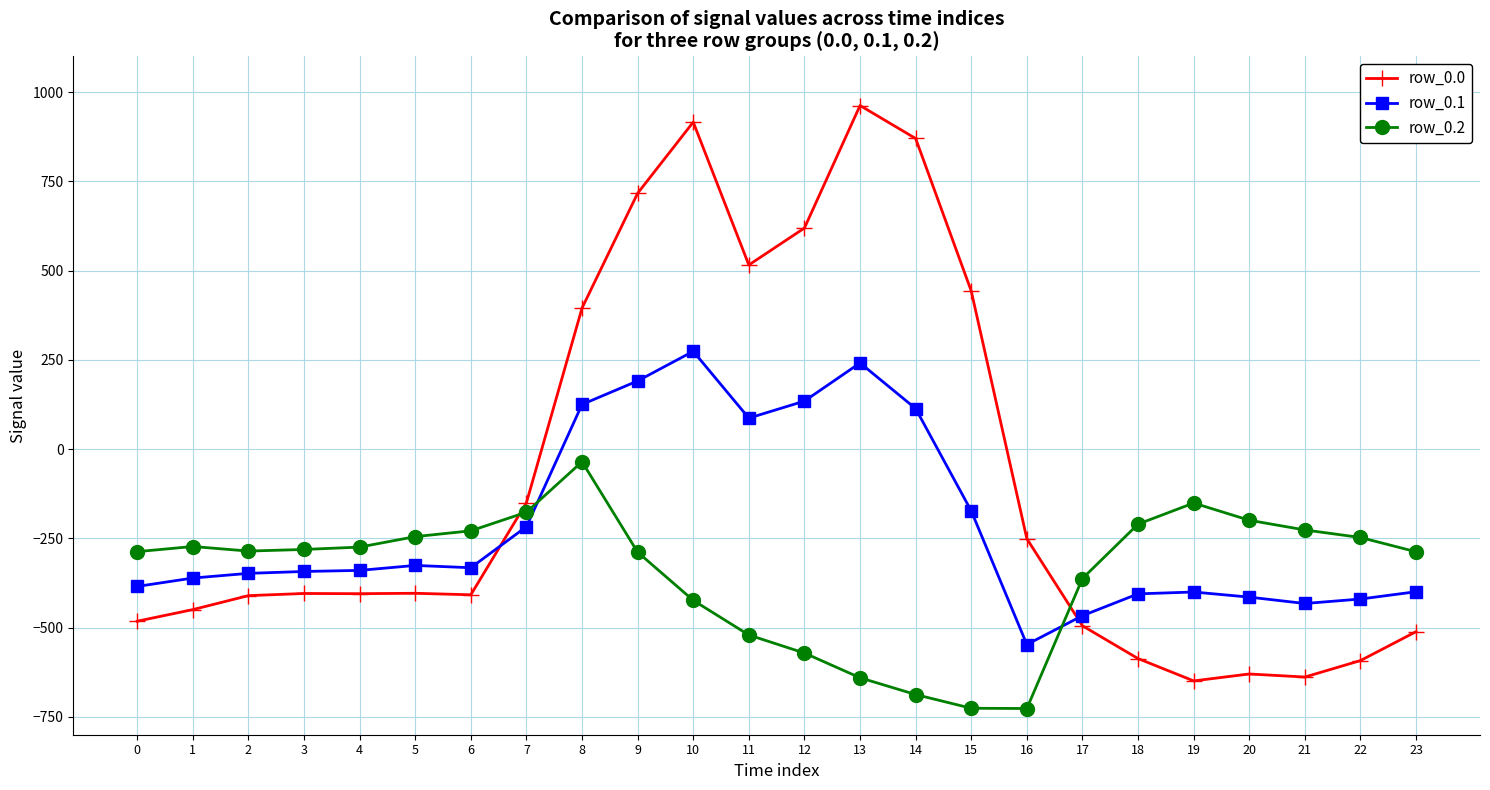

What is the difference between the second highest and second lowest values in the row_0.1 series?

708.0